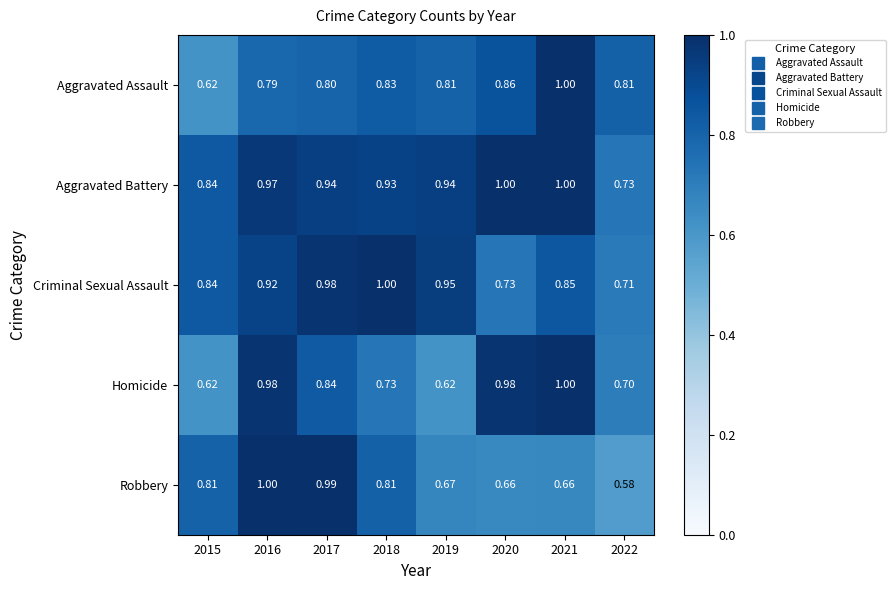

Is the value of Robbery at 2015 greater than the value of Criminal Sexual Assault at 2019?

No